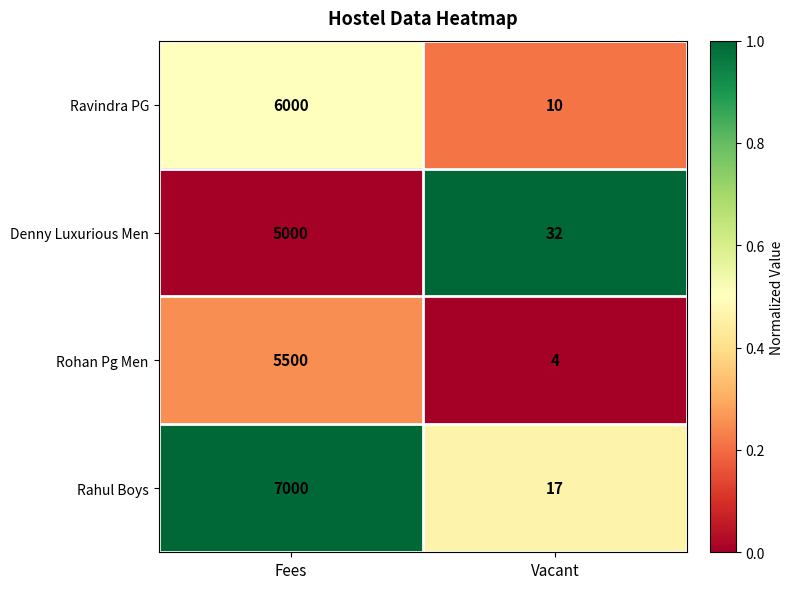

Which series has the largest total across all categories?

Rahul Boys